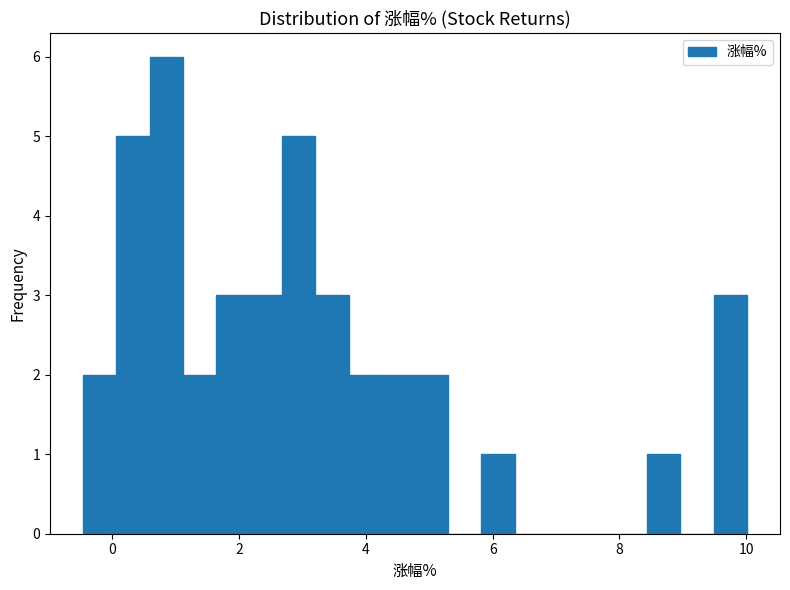

Read against the x-axis, roughly where is the centre of the tallest bar?

0.8